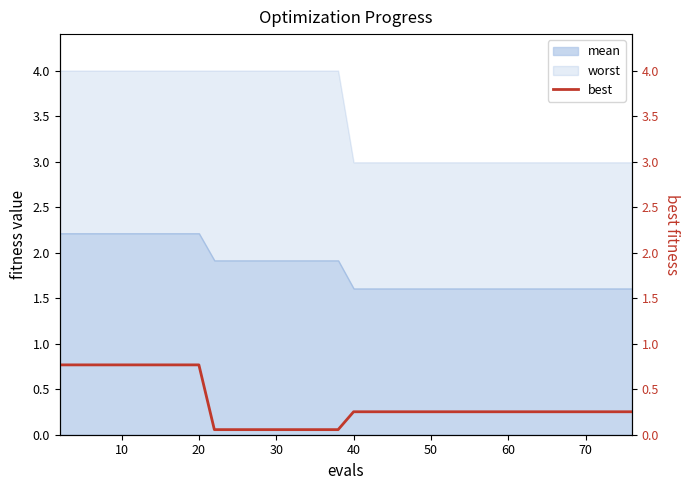

What is the highest value of the mean series?

2.2